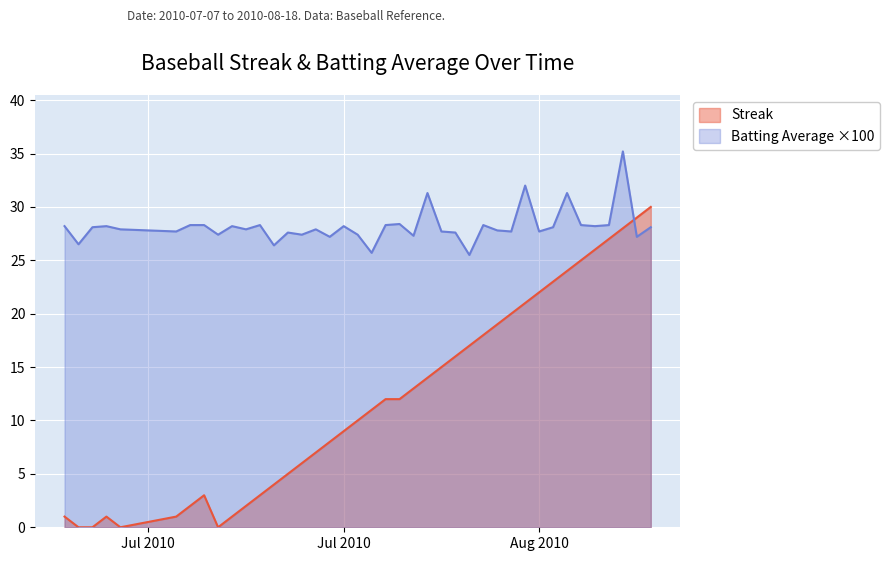

List the series in order of their overall mean, highest first.

Batting Average ×100, Streak